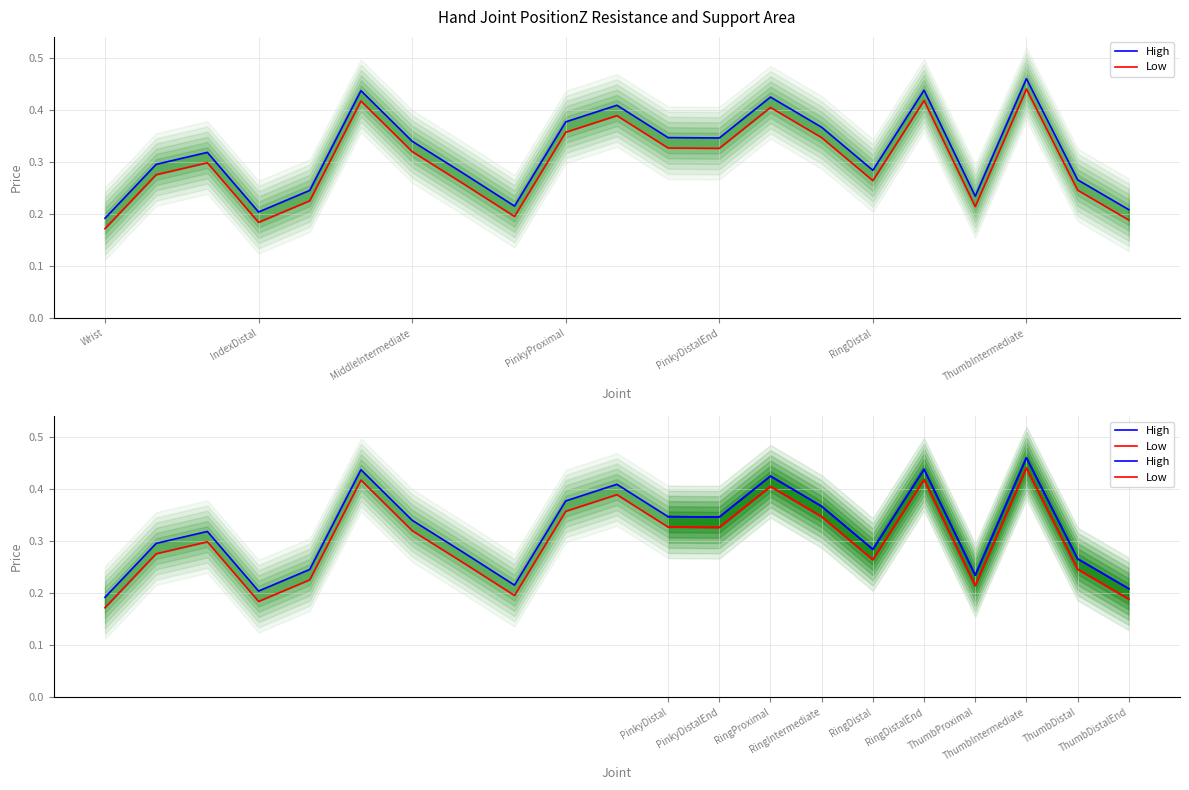

What is the average value of the High series?

0.3